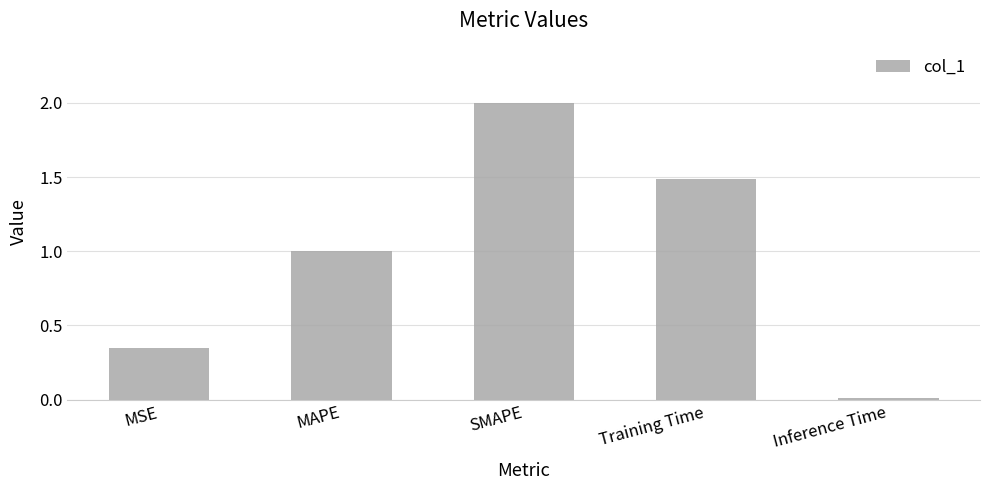

The value at Training Time is 1.5. True or false?

True